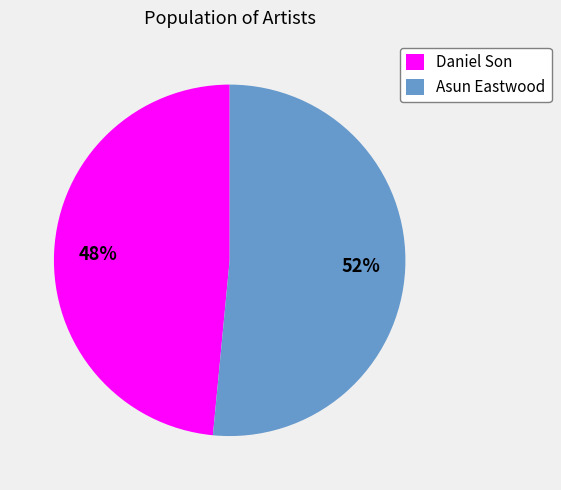

To the nearest percent, what portion does Asun Eastwood represent?

52%